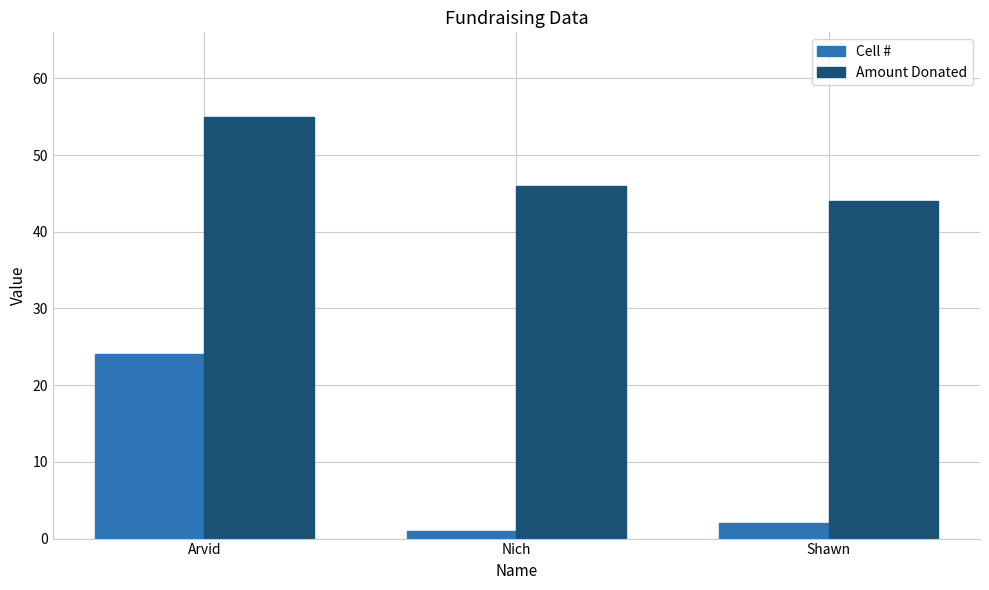

The Cell # series shows 2 at Shawn. True or false?

True